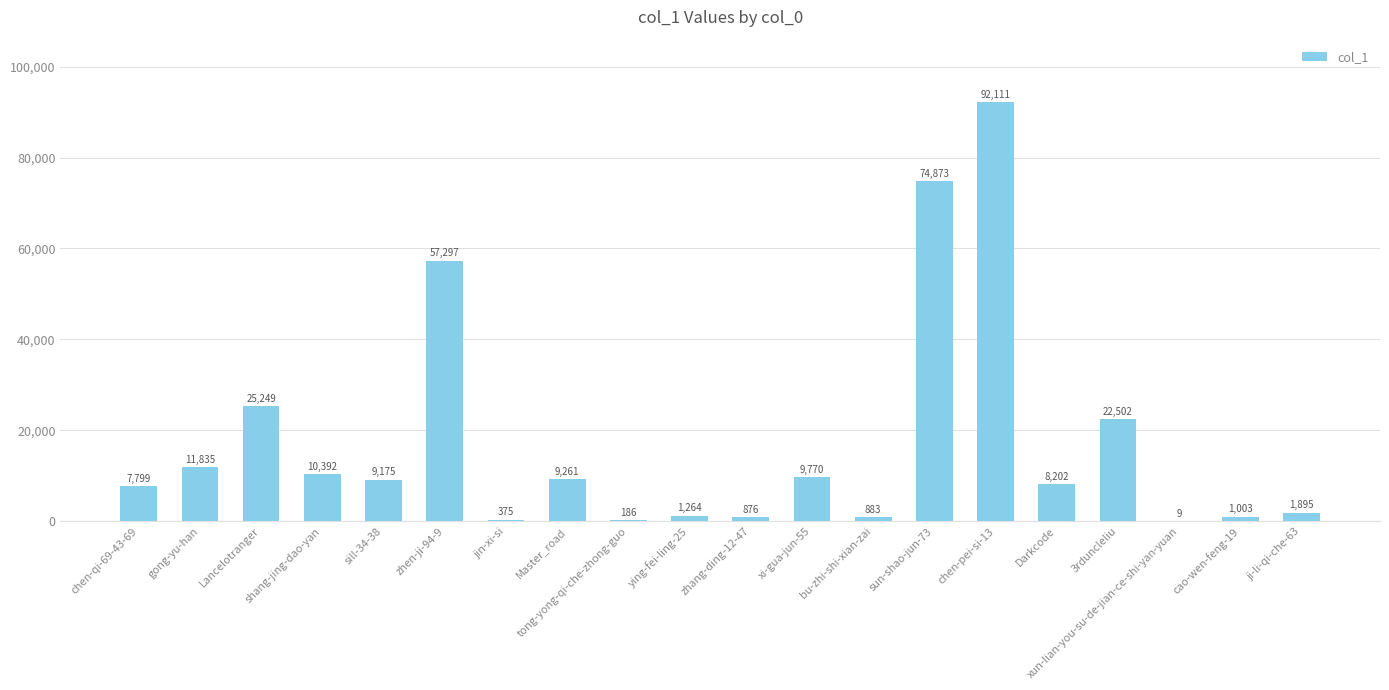

What is the sum of the values at gong-yu-han and sun-shao-jun-73?

86708